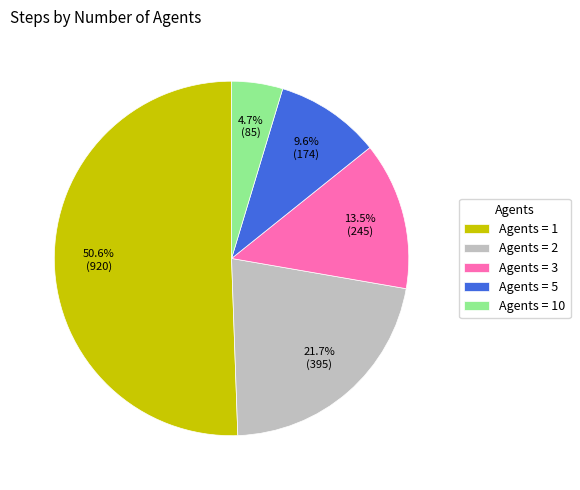

Combined, what portion of the pie is Agents = 1 and Agents = 10?

55.2%